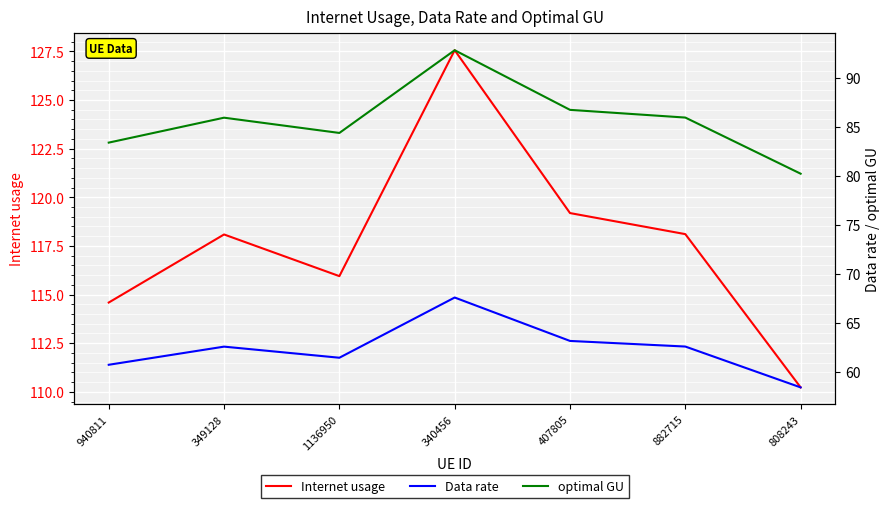

Where is Internet usage nearest to the value 118?

349128